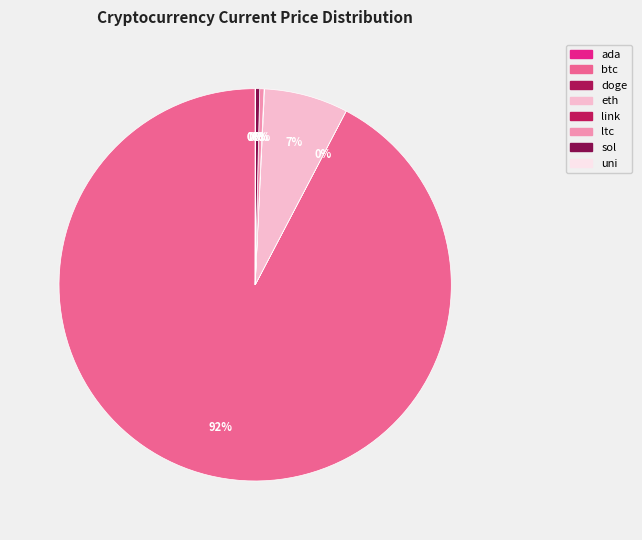

What is the ratio of the value at ltc to the value at eth?

0.1